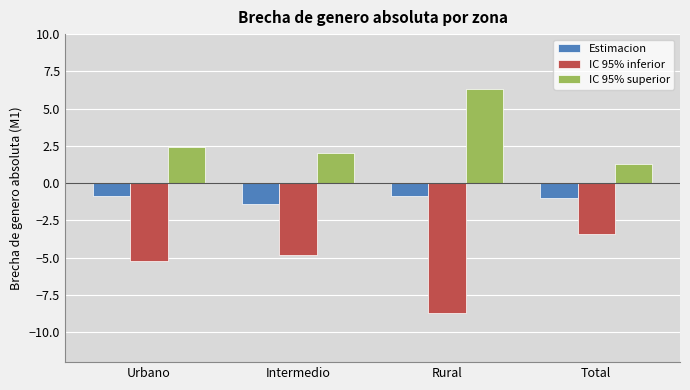

True or false: IC 95% superior has a value of 10.8 at Rural.

False